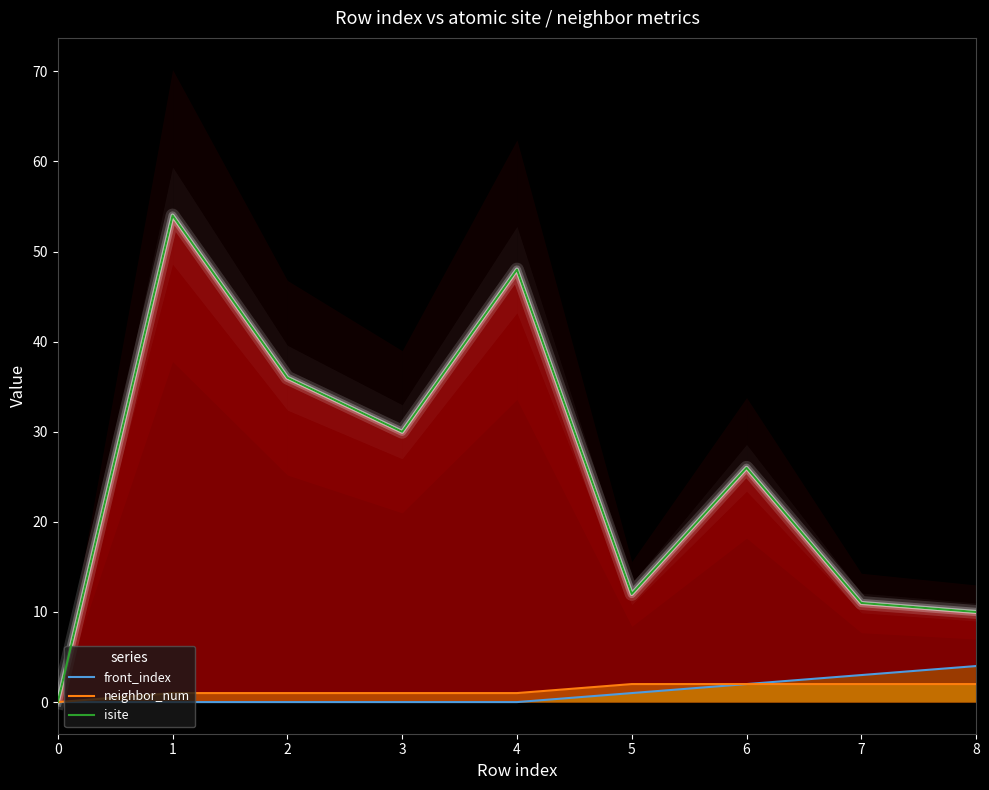

What is the value of the isite point at the 3rd from the left?

36